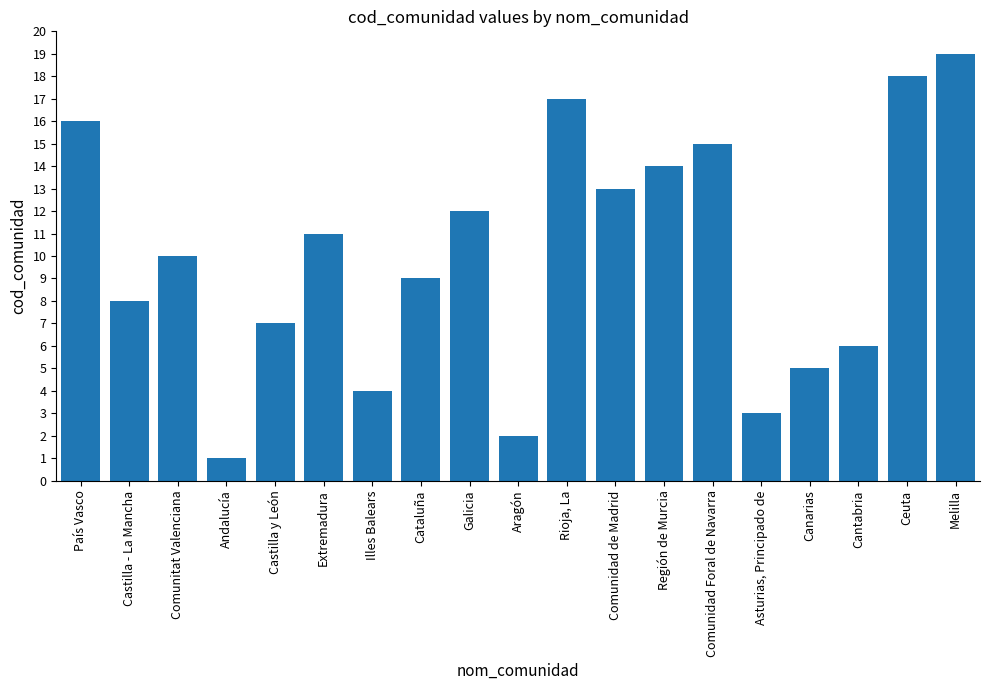

What position from the left is Andalucía?

4